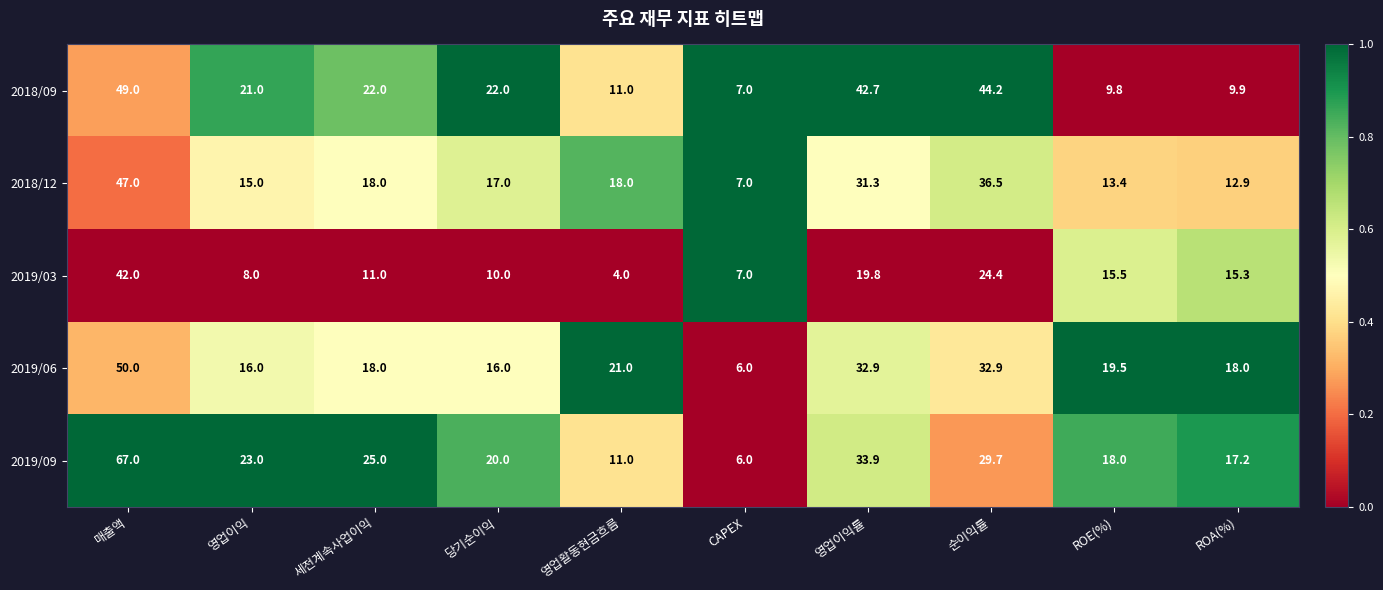

Is it true that 2019/03 equals 15.4 at 당기순이익?

False